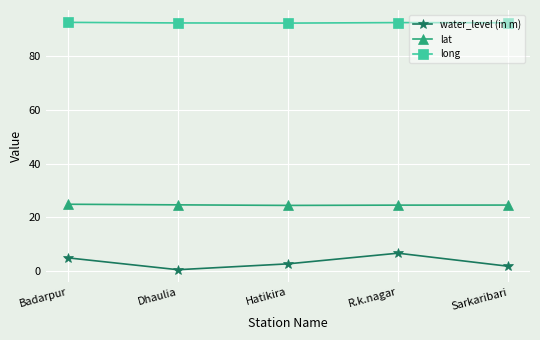

The value of long at Dhaulia is 92.4. True or false?

True